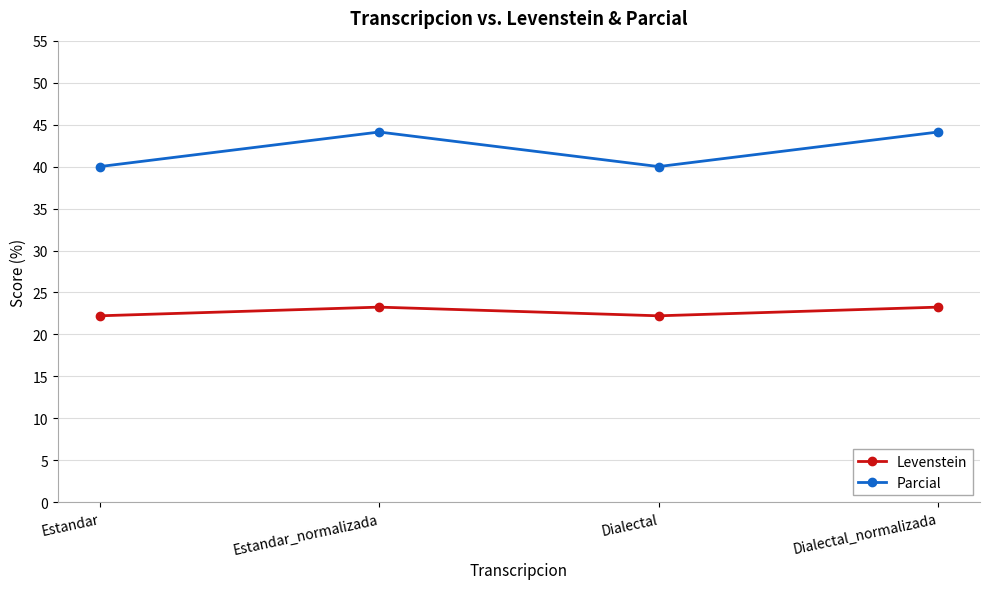

Between Estandar and Dialectal_normalizada, which series saw the biggest shift?

Parcial